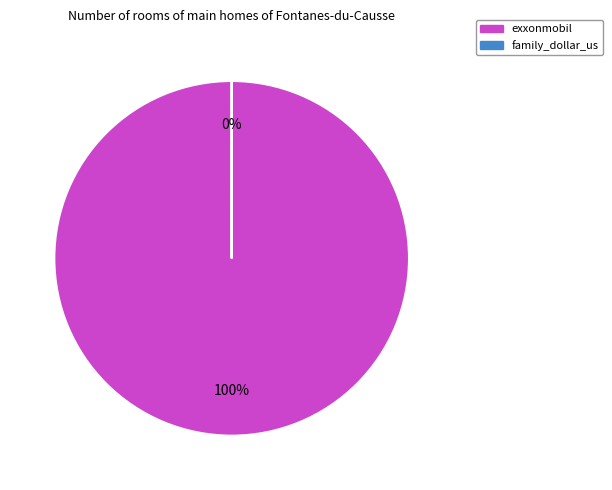

The exxonmobil slice represents 100% of the pie. True or false?

True